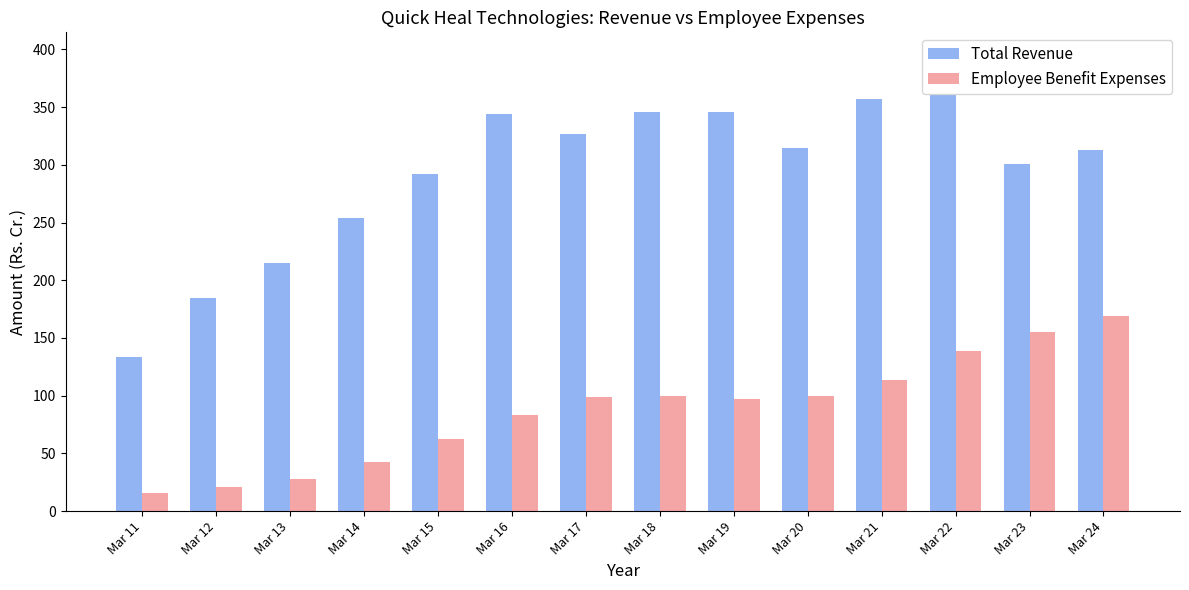

True or false: Employee Benefit Expenses has a value of 94.1 at Mar 24.

False